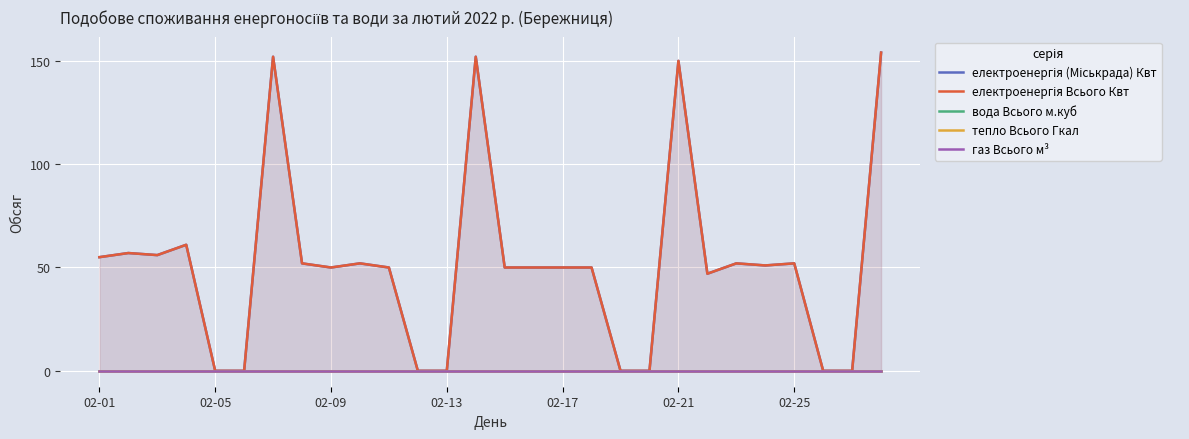

What is the difference between the електроенергія (Міськрада) Квт values at 21 and 15?

3